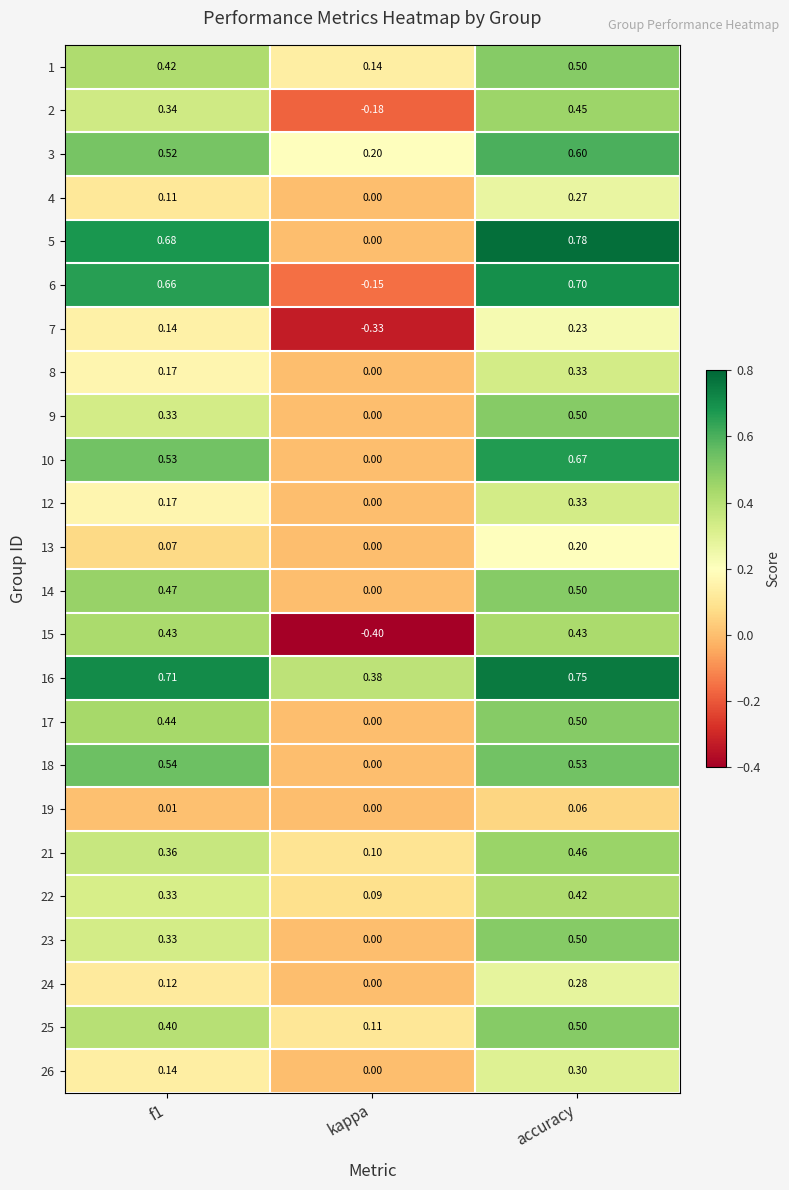

Is the value of 17 at f1 greater than the value of 16 at accuracy?

No